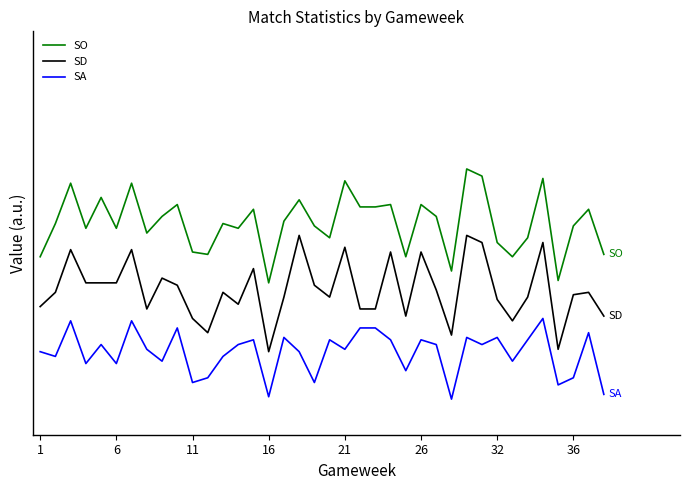

True or false: SA has more than 0 interior local peaks.

True